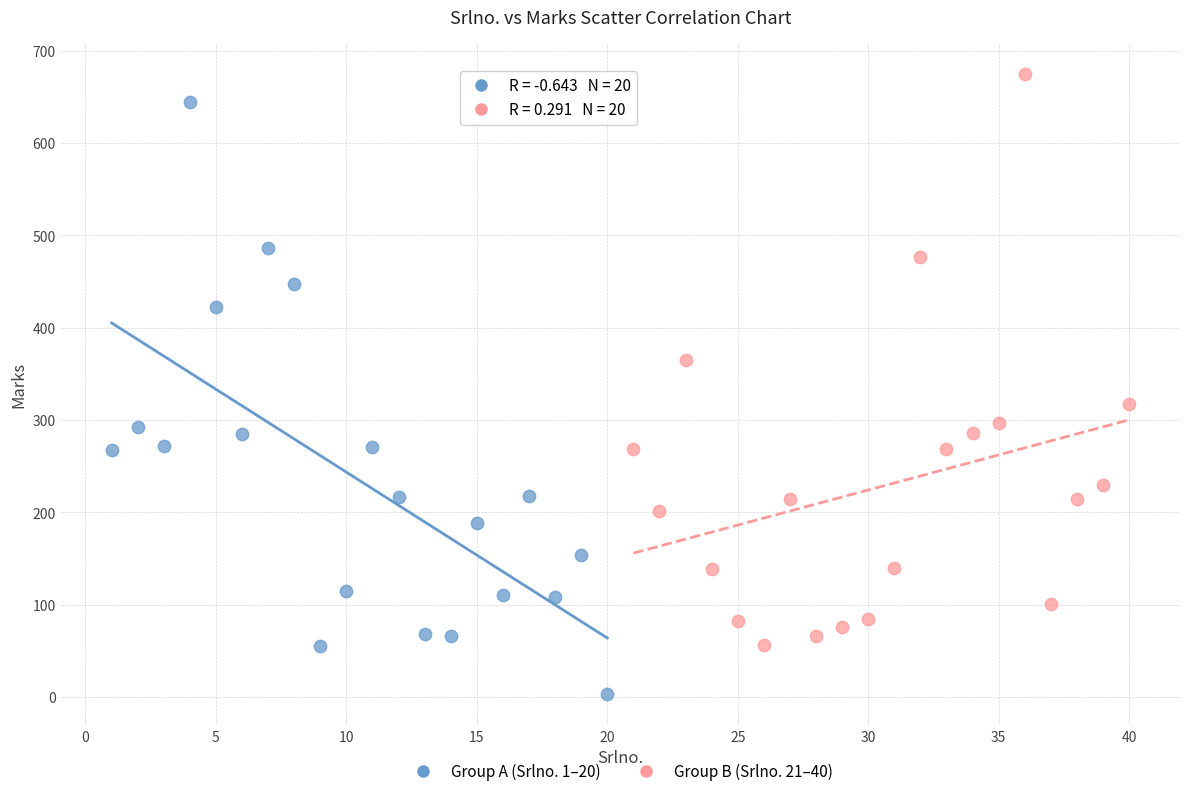

Which series has the widest spread of Y values?

Group A (Srlno. 1–20)